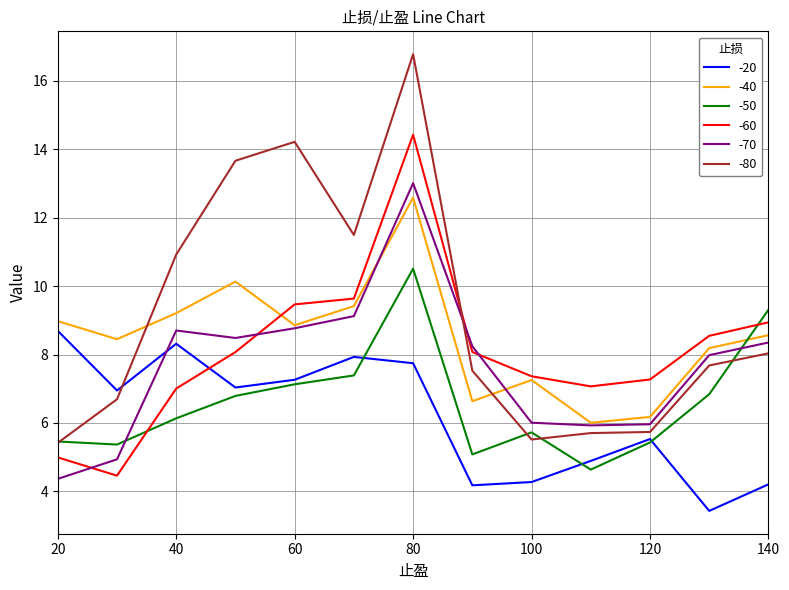

What is the minimum value for -80?

5.4